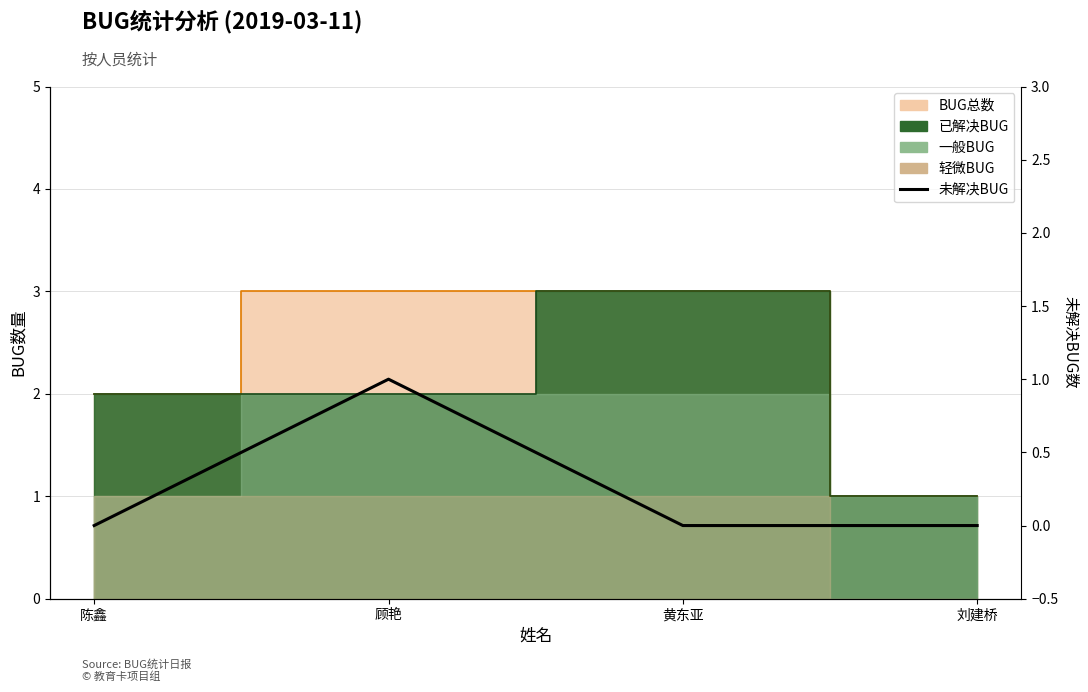

How many values are above zero?

1